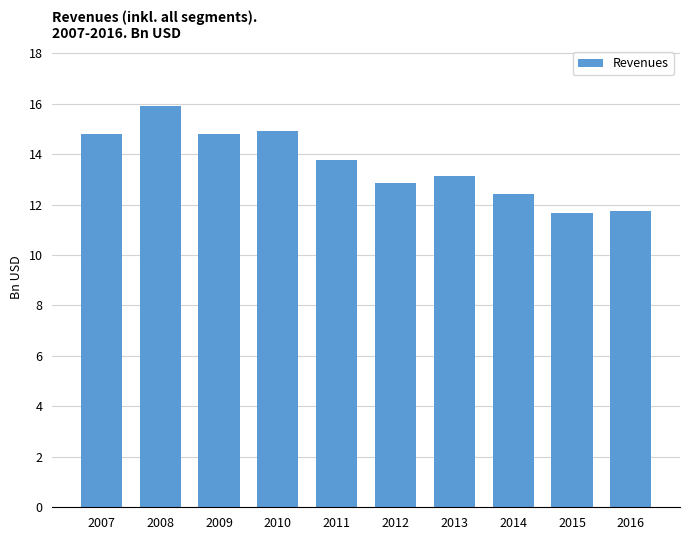

Does the chart contain any negative values?

No